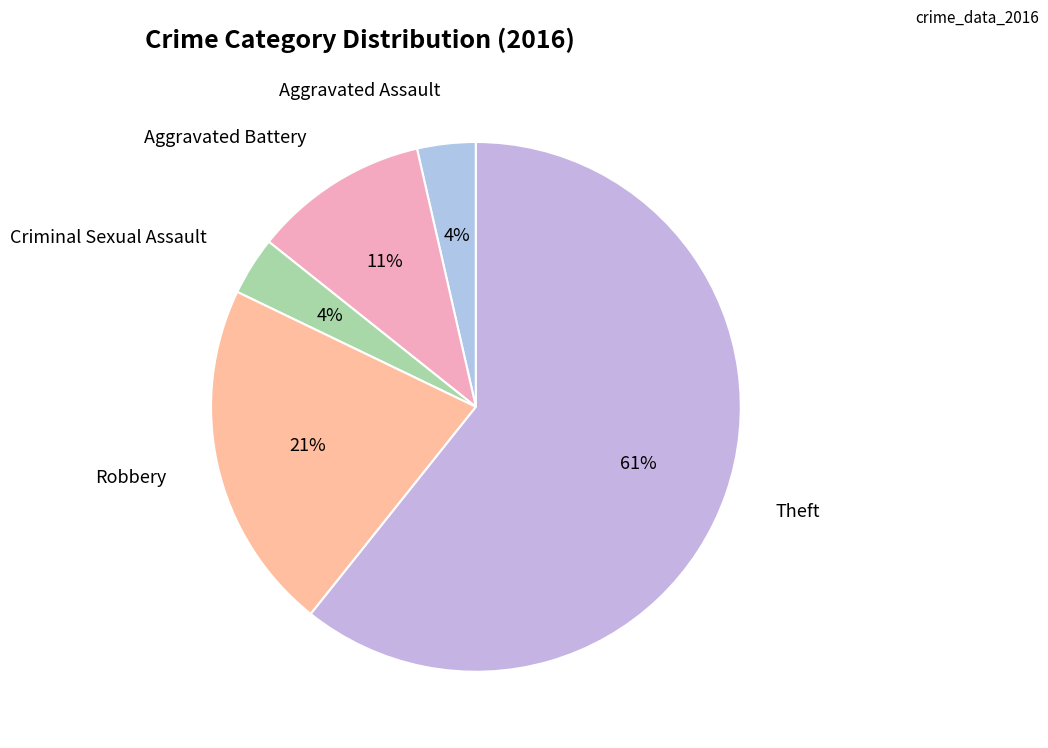

Which slice is the largest?

Theft